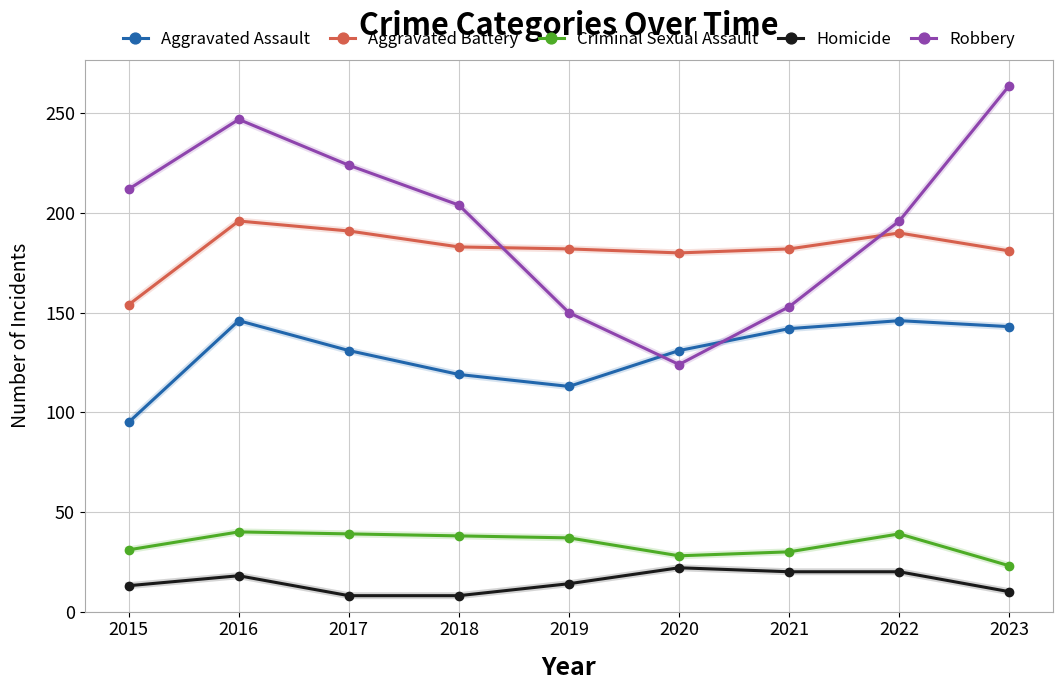

What is the difference between the Homicide values at 2020 and 2015?

9